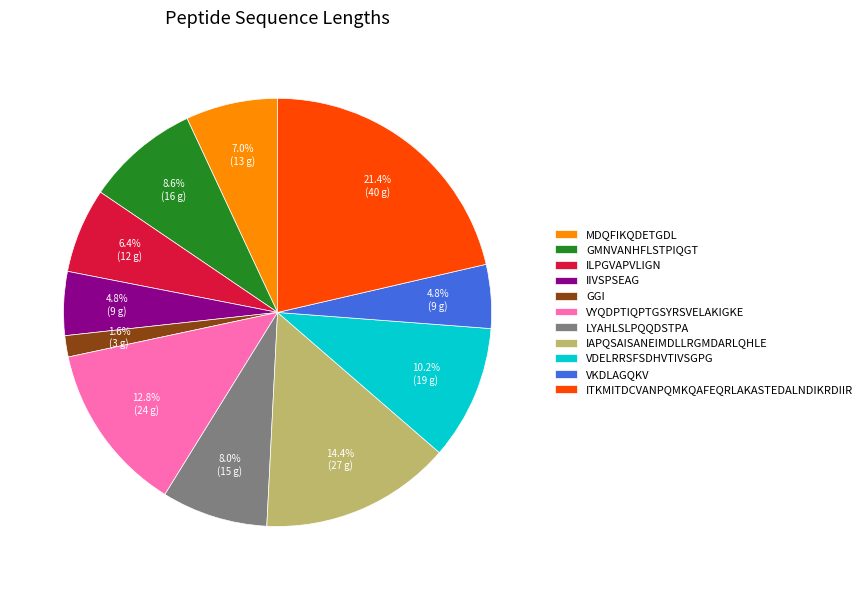

To the nearest percent, what is the difference between the GGI and VYQDPTIQPTGSYRSVELAKIGKE slice percentages?

11%